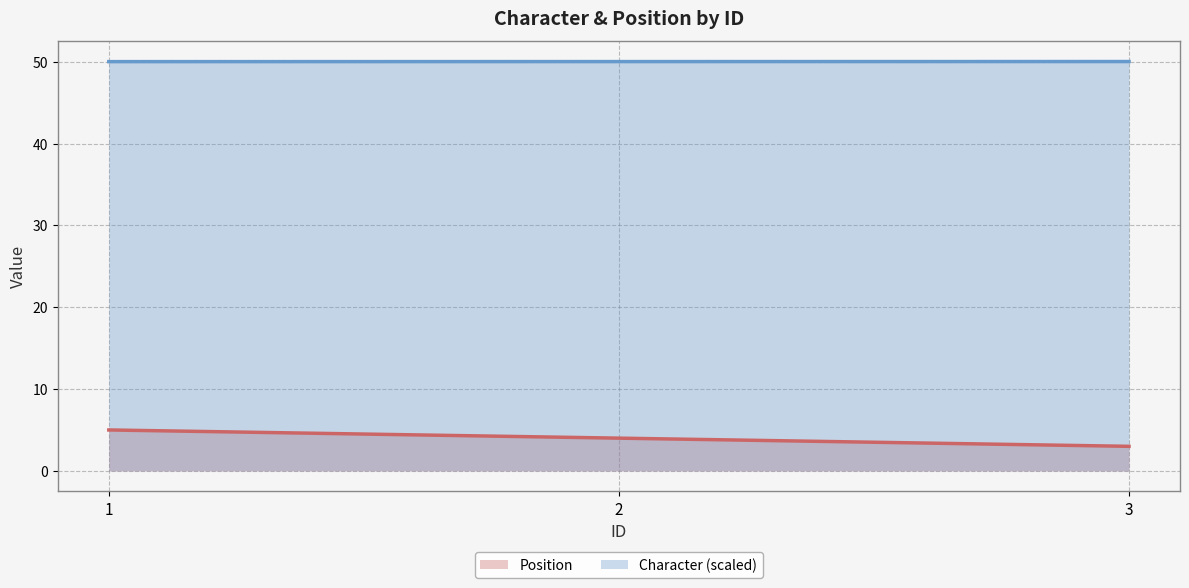

What is the difference between the highest and lowest values at 1?

45.0